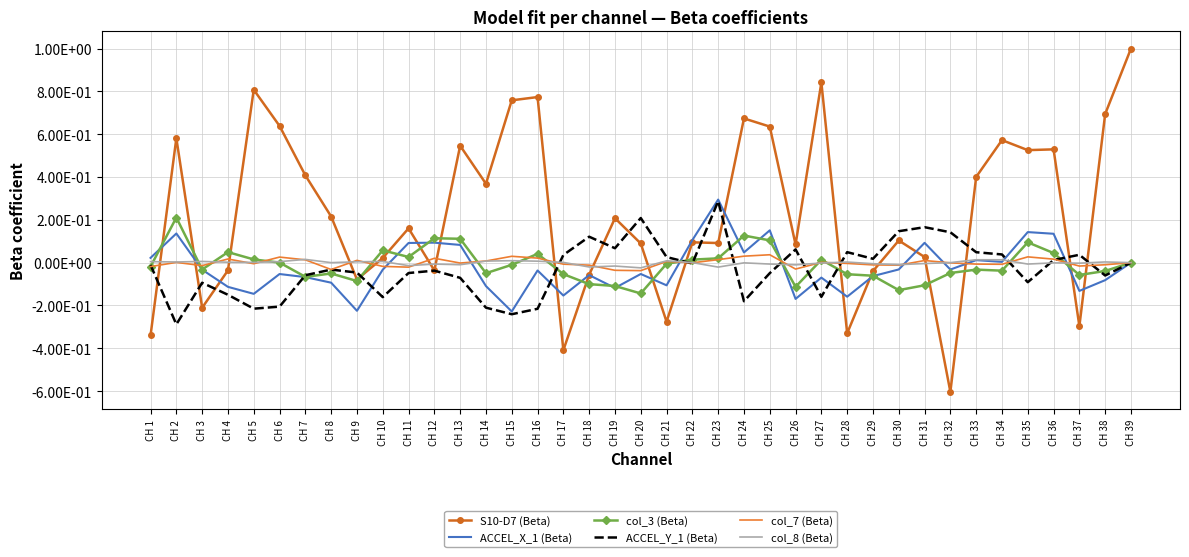

What are all the series names shown in the legend?

S10-D7 (Beta), ACCEL_X_1 (Beta), col_3 (Beta), ACCEL_Y_1 (Beta), col_7 (Beta), col_8 (Beta)